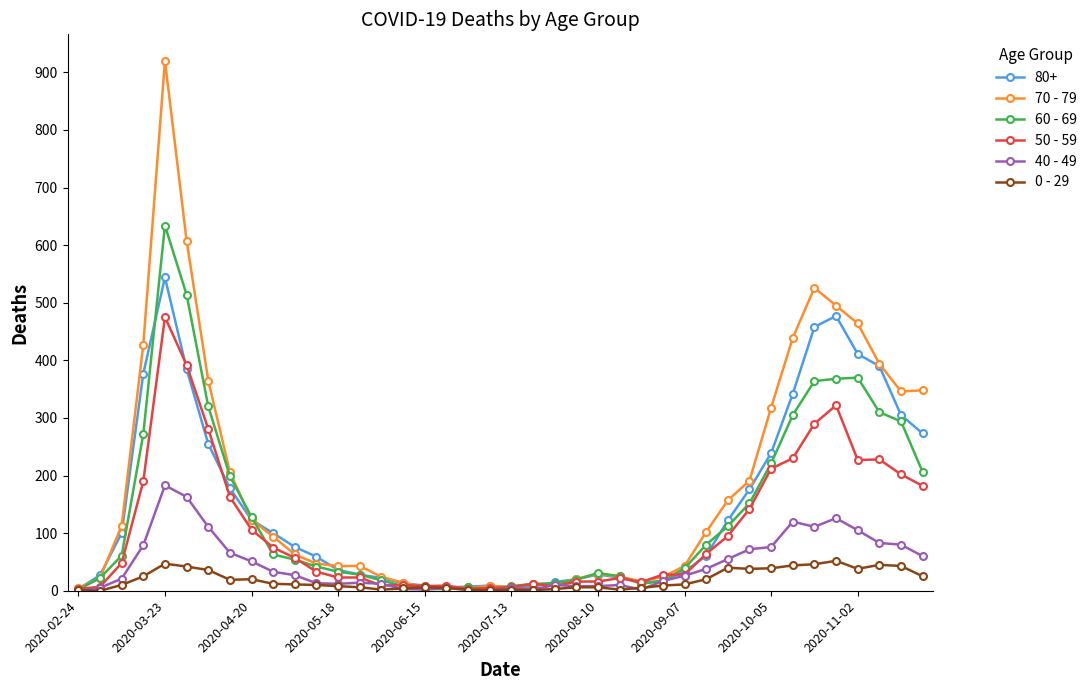

What is the difference between the maximum and minimum values in the 0 - 29 series?

52